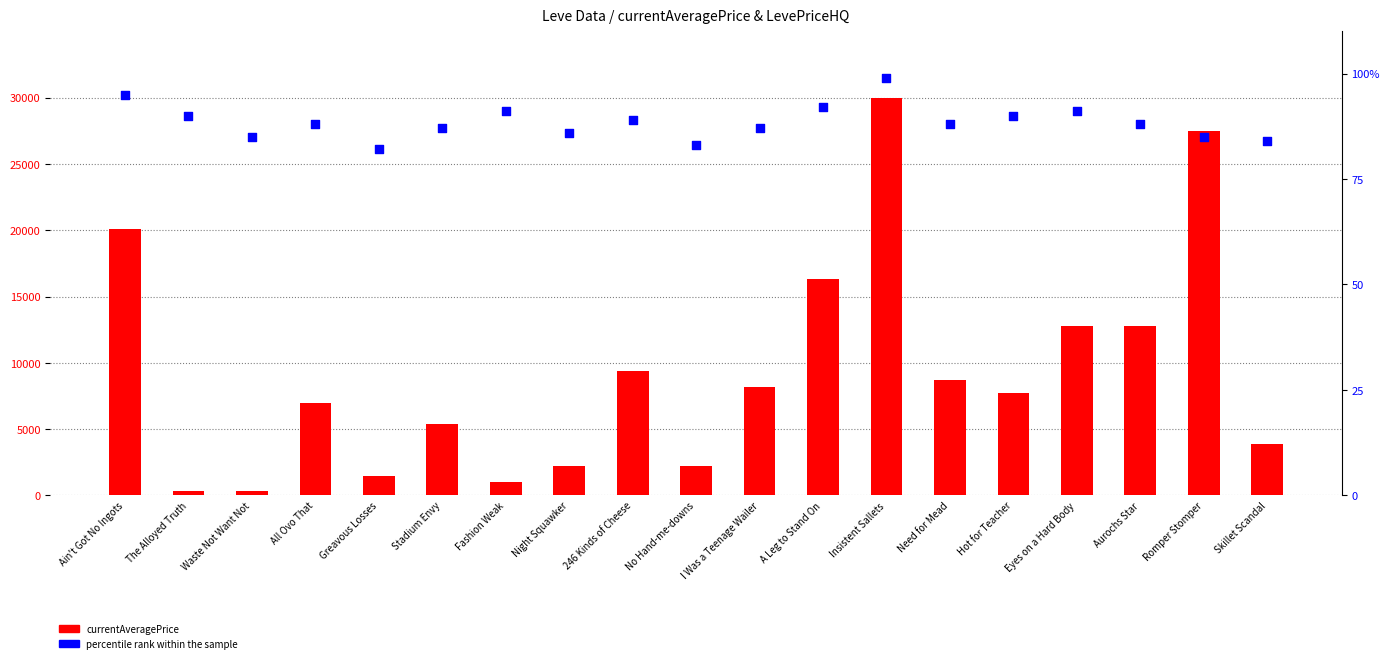

Which series contains the highest Y value?

currentAveragePrice